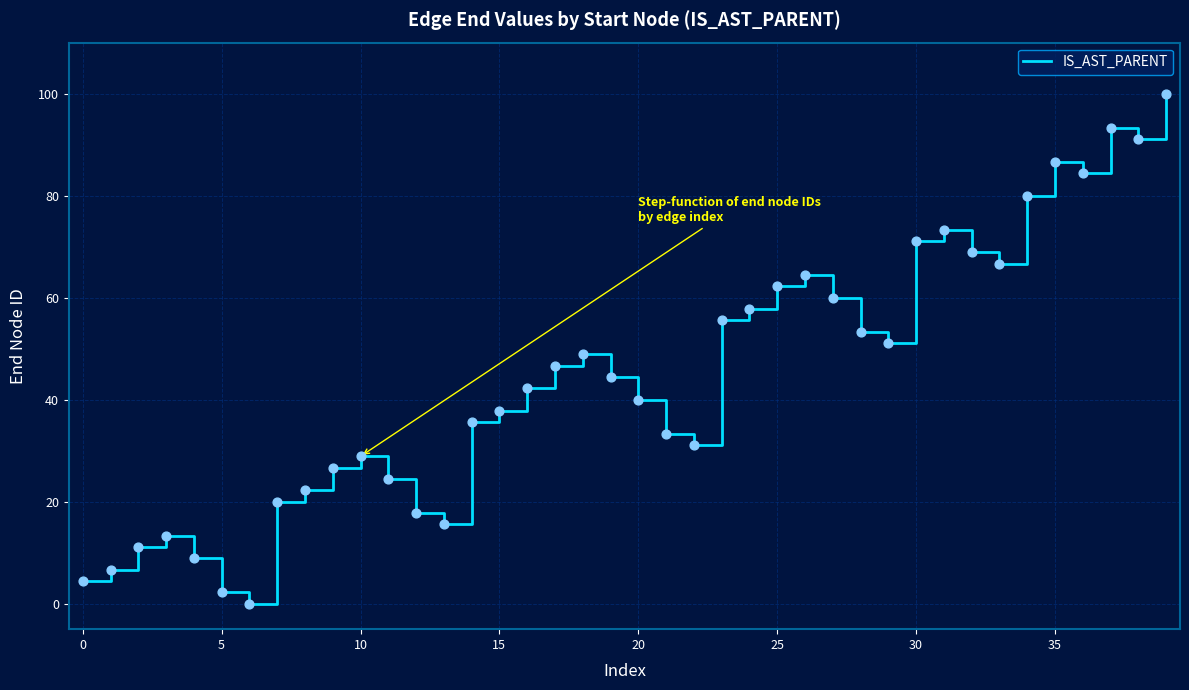

What is the difference between the maximum and minimum values?

100.0